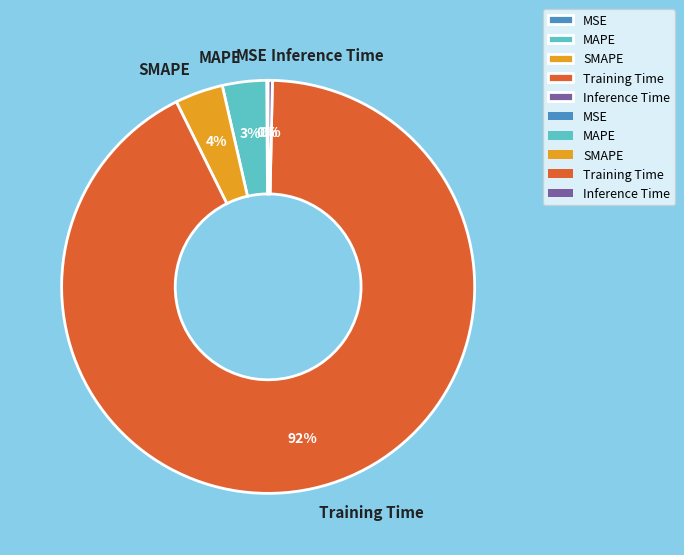

Does Training Time account for over 50% of the chart?

Yes